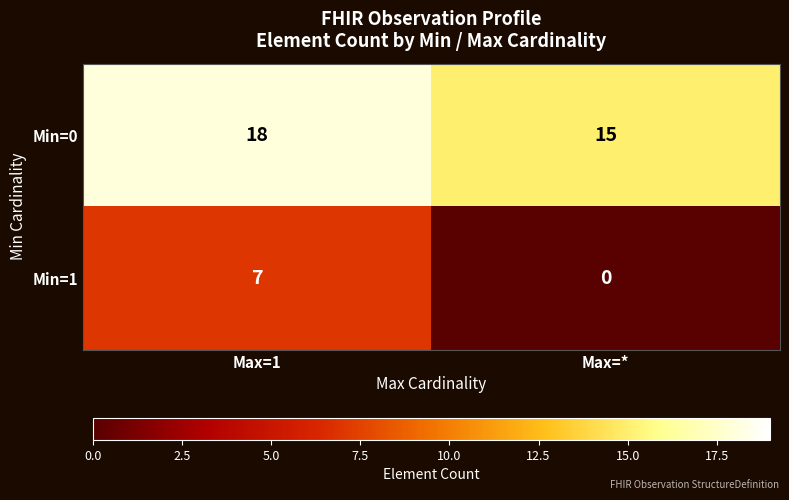

Which series has the largest total across all categories?

Min=0